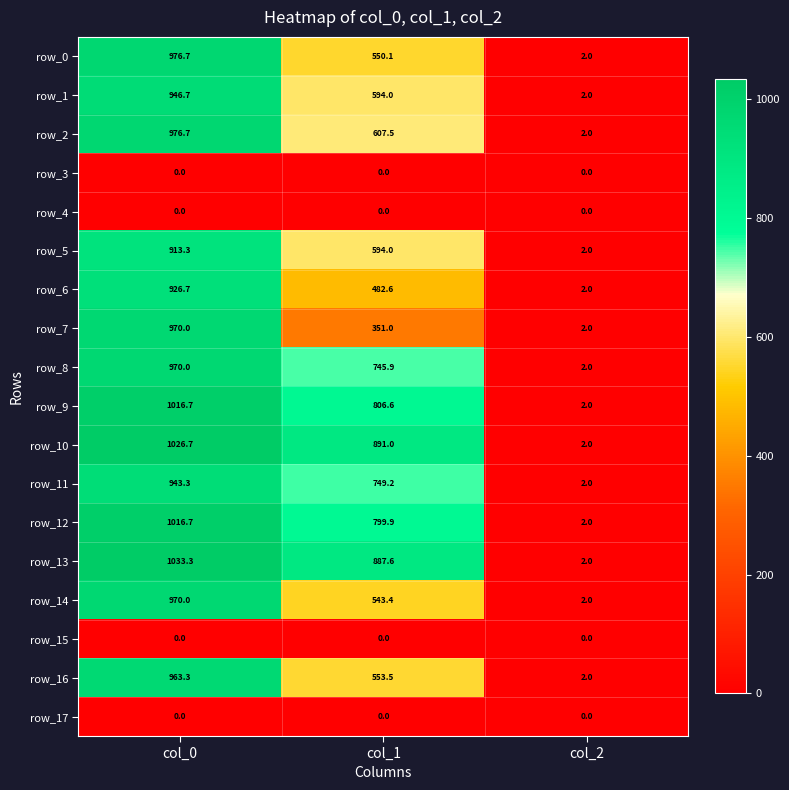

What is the maximum value shown in the chart?

1033.3